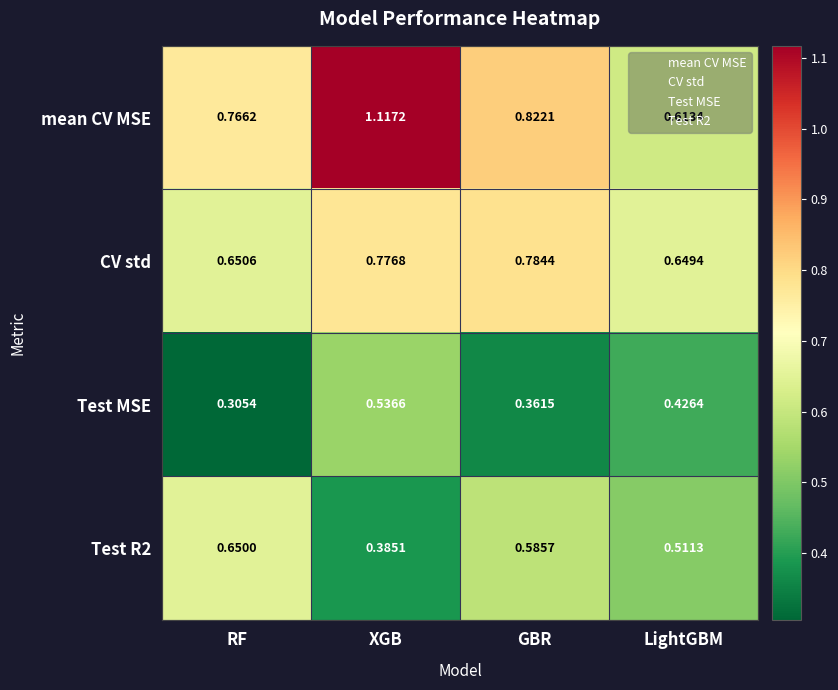

At which label does mean CV MSE reach its peak?

XGB